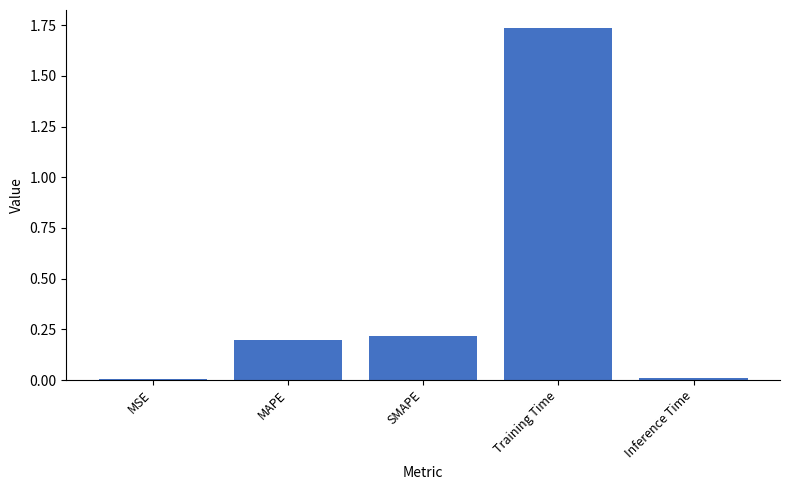

How many bars are there in total?

5